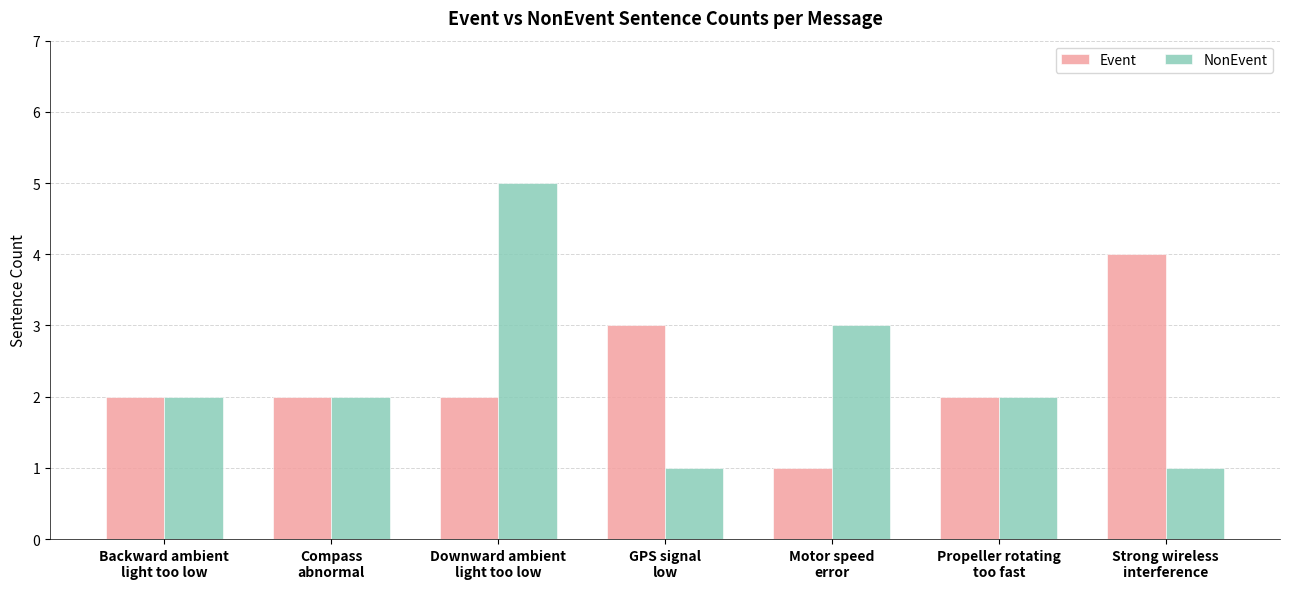

What is the value of the Event bar at the 1st from the left?

2